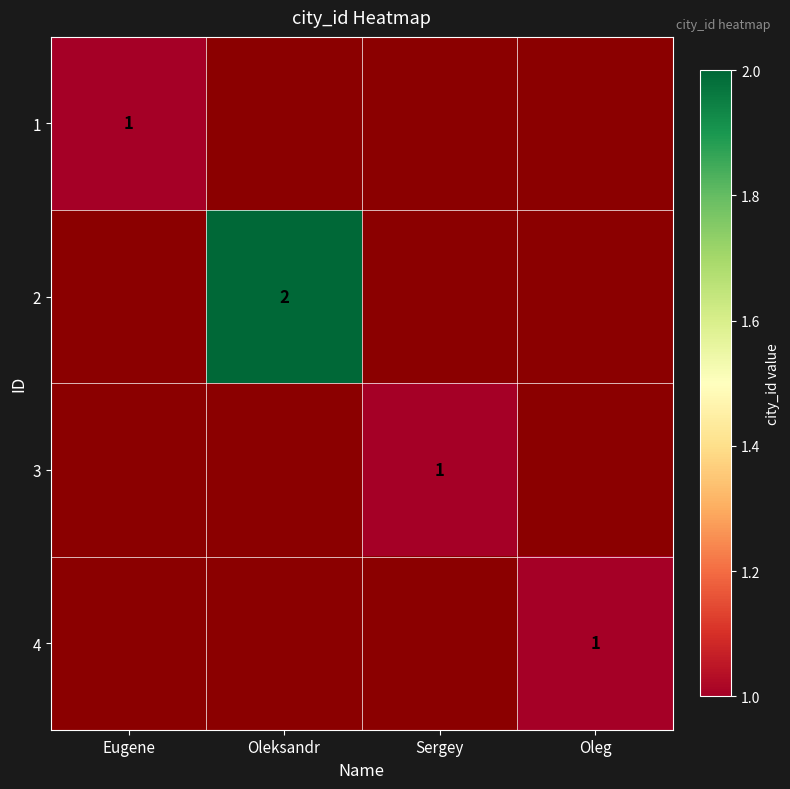

The value of 1 at Eugene is 1. True or false?

True